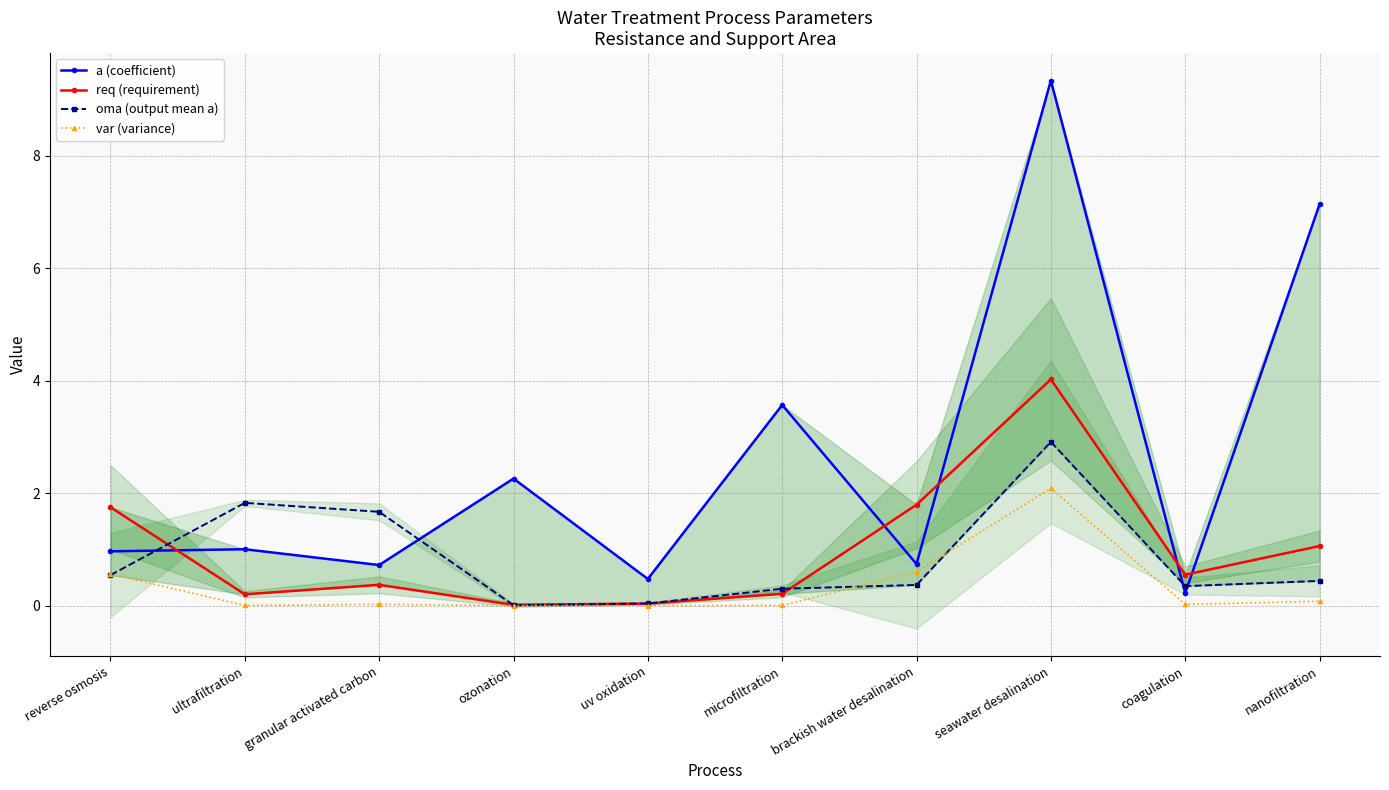

What is the total value across all series at ozonation?

2.3